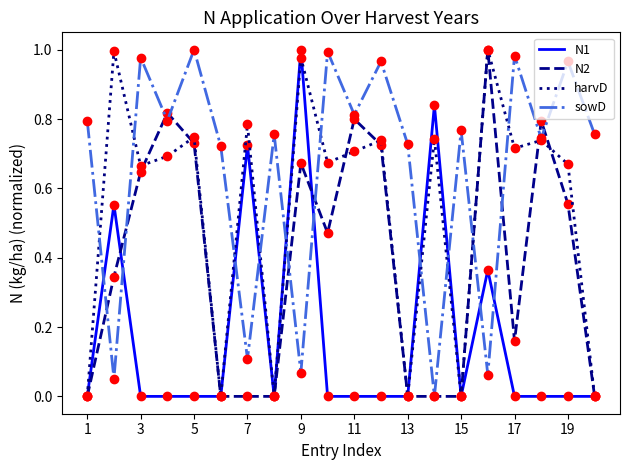

Rank the series by their average value, from lowest to highest.

N1, N2, harvD, sowD